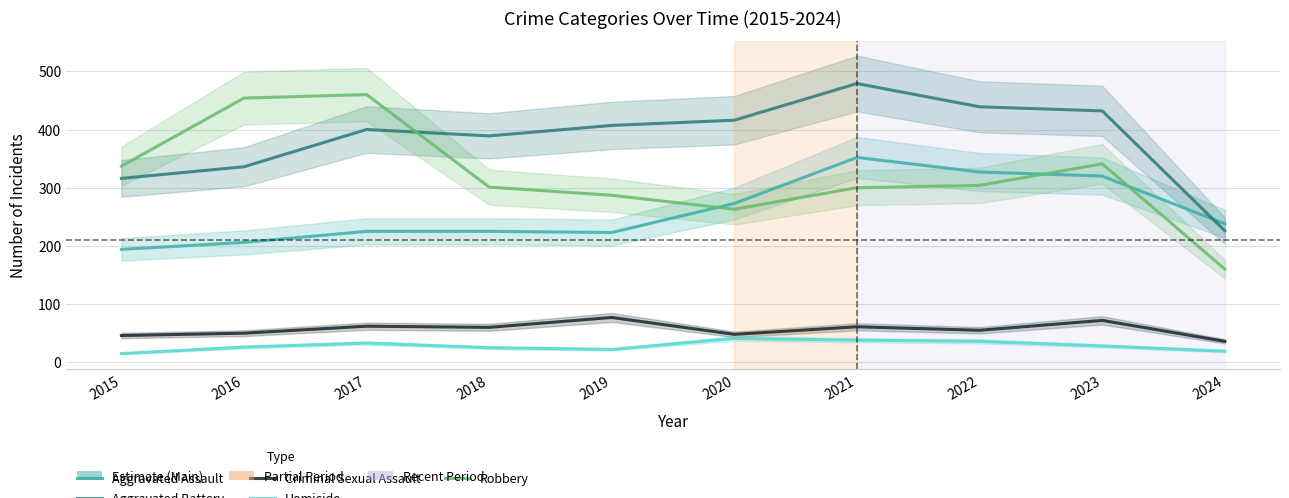

Which series has the largest total across all categories?

Aggravated Battery